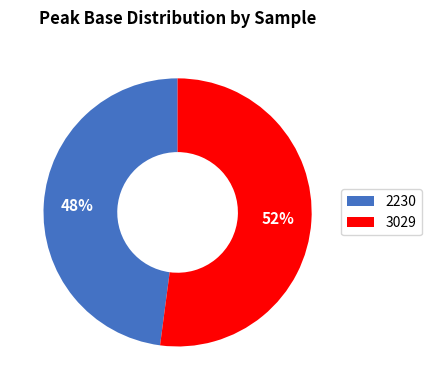

Rank the categories by value from highest to lowest.

3029, 2230